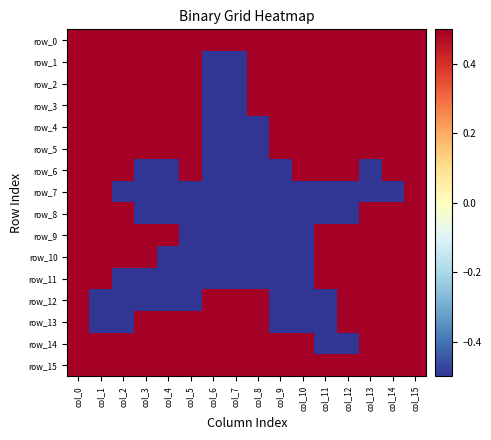

Reading left to right, list all the values displayed in this chart.

row_0: col_0=0.5	col_1=0.5	col_2=0.5	col_3=0.5	col_4=0.5	col_5=0.5	col_6=0.5	col_7=0.5	col_8=0.5	col_9=0.5	col_10=0.5	col_11=0.5	col_12=0.5	col_13=0.5	col_14=0.5	col_15=0.5
row_1: col_0=0.5	col_1=0.5	col_2=0.5	col_3=0.5	col_4=0.5	col_5=0.5	col_6=-0.5	col_7=-0.5	col_8=0.5	col_9=0.5	col_10=0.5	col_11=0.5	col_12=0.5	col_13=0.5	col_14=0.5	col_15=0.5
row_2: col_0=0.5	col_1=0.5	col_2=0.5	col_3=0.5	col_4=0.5	col_5=0.5	col_6=-0.5	col_7=-0.5	col_8=0.5	col_9=0.5	col_10=0.5	col_11=0.5	col_12=0.5	col_13=0.5	col_14=0.5	col_15=0.5
row_3: col_0=0.5	col_1=0.5	col_2=0.5	col_3=0.5	col_4=0.5	col_5=0.5	col_6=-0.5	col_7=-0.5	col_8=0.5	col_9=0.5	col_10=0.5	col_11=0.5	col_12=0.5	col_13=0.5	col_14=0.5	col_15=0.5
row_4: col_0=0.5	col_1=0.5	col_2=0.5	col_3=0.5	col_4=0.5	col_5=0.5	col_6=-0.5	col_7=-0.5	col_8=-0.5	col_9=0.5	col_10=0.5	col_11=0.5	col_12=0.5	col_13=0.5	col_14=0.5	col_15=0.5
row_5: col_0=0.5	col_1=0.5	col_2=0.5	col_3=0.5	col_4=0.5	col_5=0.5	col_6=-0.5	col_7=-0.5	col_8=-0.5	col_9=0.5	col_10=0.5	col_11=0.5	col_12=0.5	col_13=0.5	col_14=0.5	col_15=0.5
row_6: col_0=0.5	col_1=0.5	col_2=0.5	col_3=-0.5	col_4=-0.5	col_5=0.5	col_6=-0.5	col_7=-0.5	col_8=-0.5	col_9=-0.5	col_10=0.5	col_11=0.5	col_12=0.5	col_13=-0.5	col_14=0.5	col_15=0.5
row_7: col_0=0.5	col_1=0.5	col_2=-0.5	col_3=-0.5	col_4=-0.5	col_5=-0.5	col_6=-0.5	col_7=-0.5	col_8=-0.5	col_9=-0.5	col_10=-0.5	col_11=-0.5	col_12=-0.5	col_13=-0.5	col_14=-0.5	col_15=0.5
row_8: col_0=0.5	col_1=0.5	col_2=0.5	col_3=-0.5	col_4=-0.5	col_5=-0.5	col_6=-0.5	col_7=-0.5	col_8=-0.5	col_9=-0.5	col_10=-0.5	col_11=-0.5	col_12=-0.5	col_13=0.5	col_14=0.5	col_15=0.5
row_9: col_0=0.5	col_1=0.5	col_2=0.5	col_3=0.5	col_4=0.5	col_5=-0.5	col_6=-0.5	col_7=-0.5	col_8=-0.5	col_9=-0.5	col_10=-0.5	col_11=0.5	col_12=0.5	col_13=0.5	col_14=0.5	col_15=0.5
row_10: col_0=0.5	col_1=0.5	col_2=0.5	col_3=0.5	col_4=-0.5	col_5=-0.5	col_6=-0.5	col_7=-0.5	col_8=-0.5	col_9=-0.5	col_10=-0.5	col_11=0.5	col_12=0.5	col_13=0.5	col_14=0.5	col_15=0.5
row_11: col_0=0.5	col_1=0.5	col_2=-0.5	col_3=-0.5	col_4=-0.5	col_5=-0.5	col_6=-0.5	col_7=-0.5	col_8=-0.5	col_9=-0.5	col_10=-0.5	col_11=0.5	col_12=0.5	col_13=0.5	col_14=0.5	col_15=0.5
row_12: col_0=0.5	col_1=-0.5	col_2=-0.5	col_3=-0.5	col_4=-0.5	col_5=-0.5	col_6=0.5	col_7=0.5	col_8=0.5	col_9=-0.5	col_10=-0.5	col_11=-0.5	col_12=0.5	col_13=0.5	col_14=0.5	col_15=0.5
row_13: col_0=0.5	col_1=-0.5	col_2=-0.5	col_3=0.5	col_4=0.5	col_5=0.5	col_6=0.5	col_7=0.5	col_8=0.5	col_9=-0.5	col_10=-0.5	col_11=-0.5	col_12=0.5	col_13=0.5	col_14=0.5	col_15=0.5
row_14: col_0=0.5	col_1=0.5	col_2=0.5	col_3=0.5	col_4=0.5	col_5=0.5	col_6=0.5	col_7=0.5	col_8=0.5	col_9=0.5	col_10=0.5	col_11=-0.5	col_12=-0.5	col_13=0.5	col_14=0.5	col_15=0.5
row_15: col_0=0.5	col_1=0.5	col_2=0.5	col_3=0.5	col_4=0.5	col_5=0.5	col_6=0.5	col_7=0.5	col_8=0.5	col_9=0.5	col_10=0.5	col_11=0.5	col_12=0.5	col_13=0.5	col_14=0.5	col_15=0.5